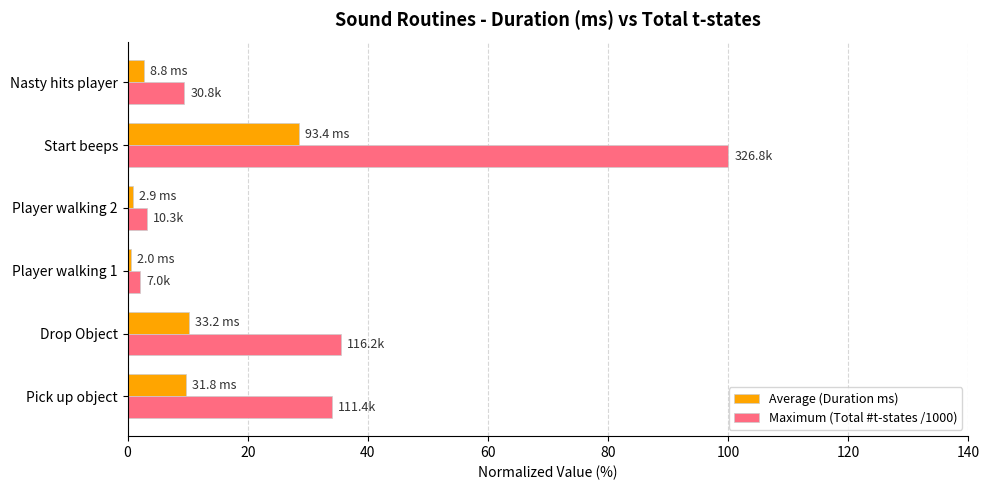

What is the average value of the Maximum (Total #t-states /1000) series?

30.7